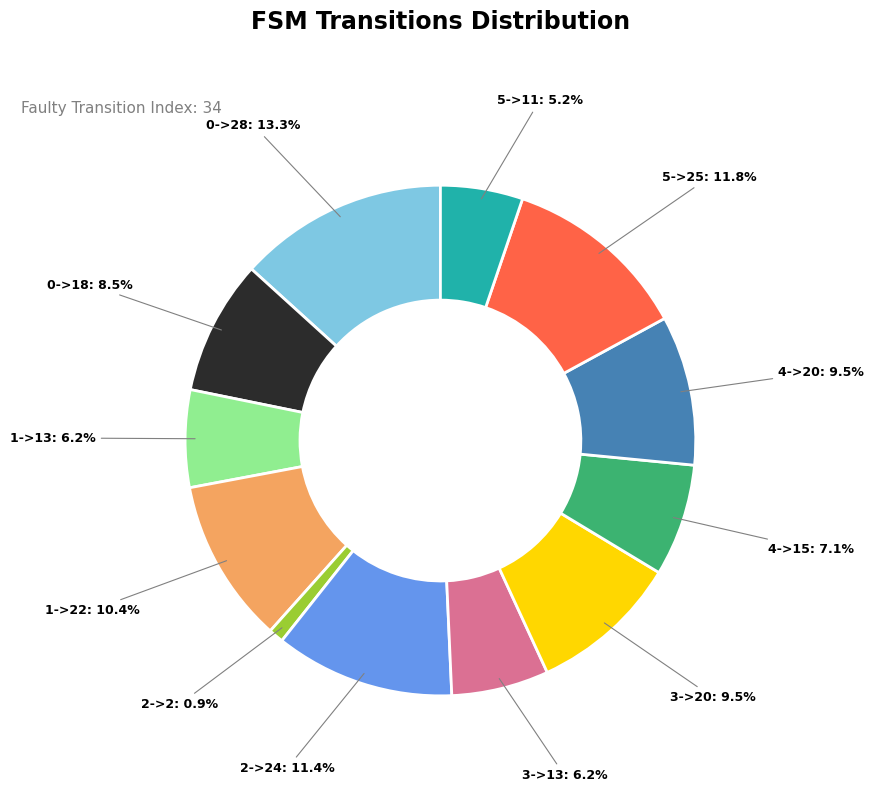

Does any single category account for the majority?

No